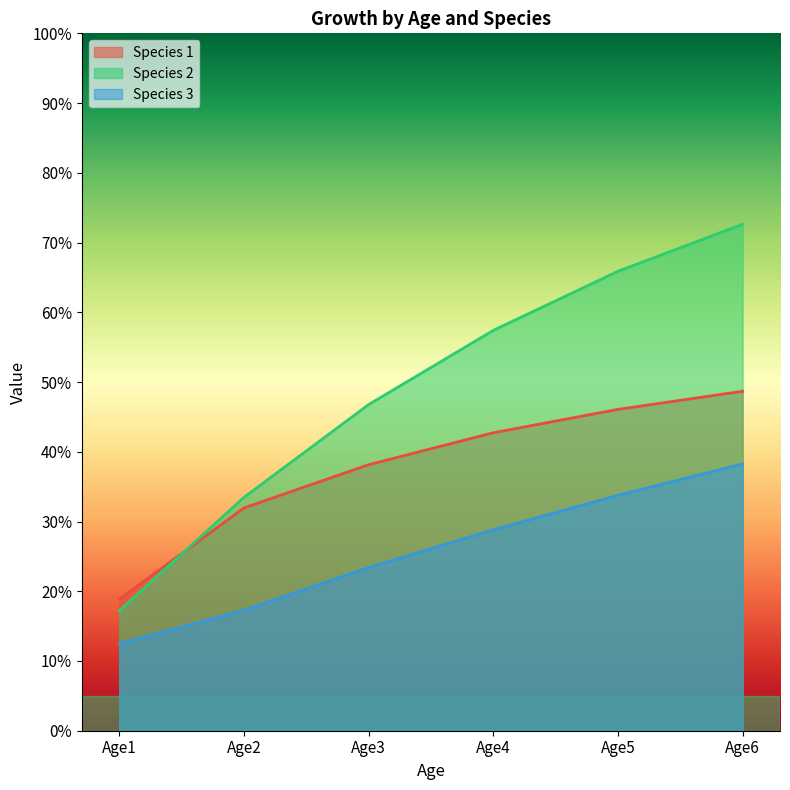

What is the difference between the maximum and second lowest values in the Species 3 series?

21.0